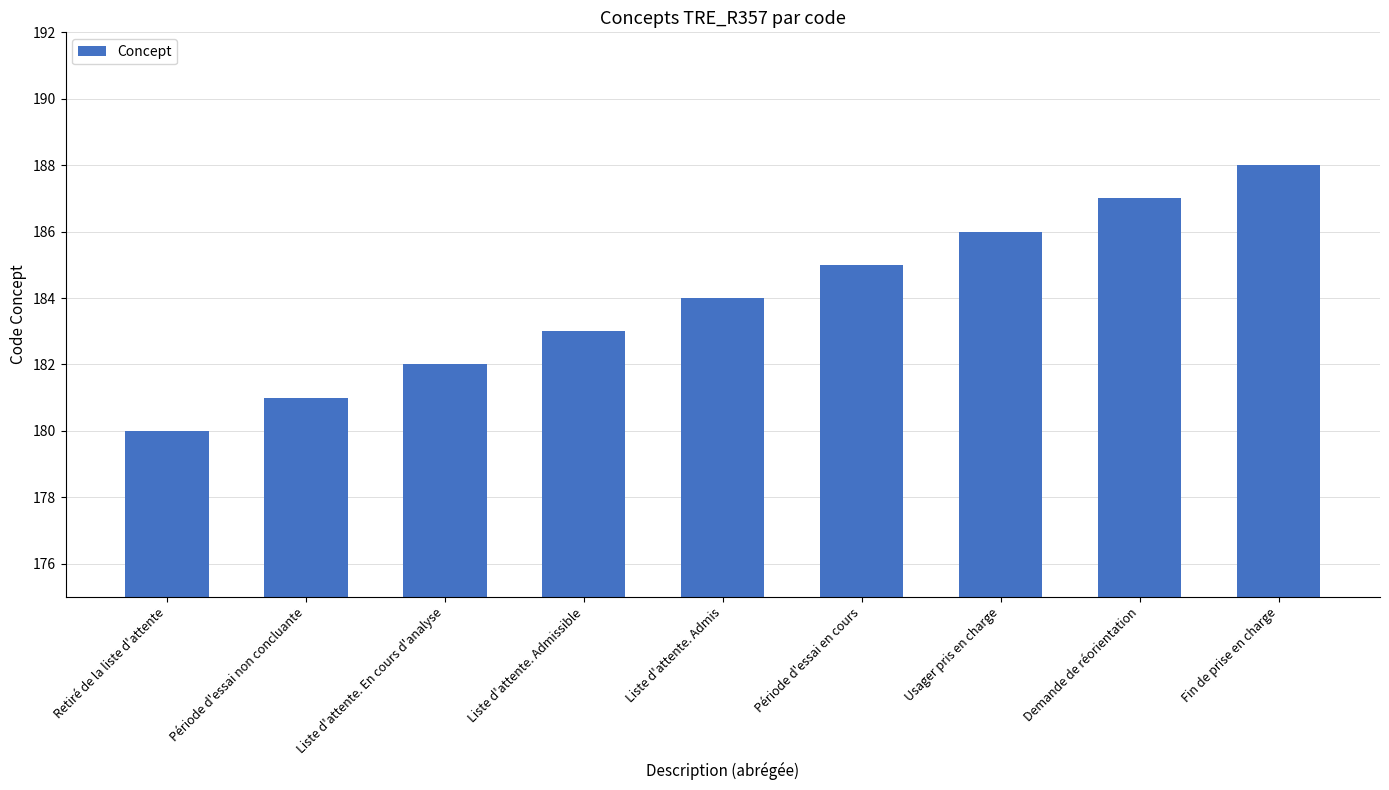

True or false: the data shows 187 at Demande de réorientation.

True